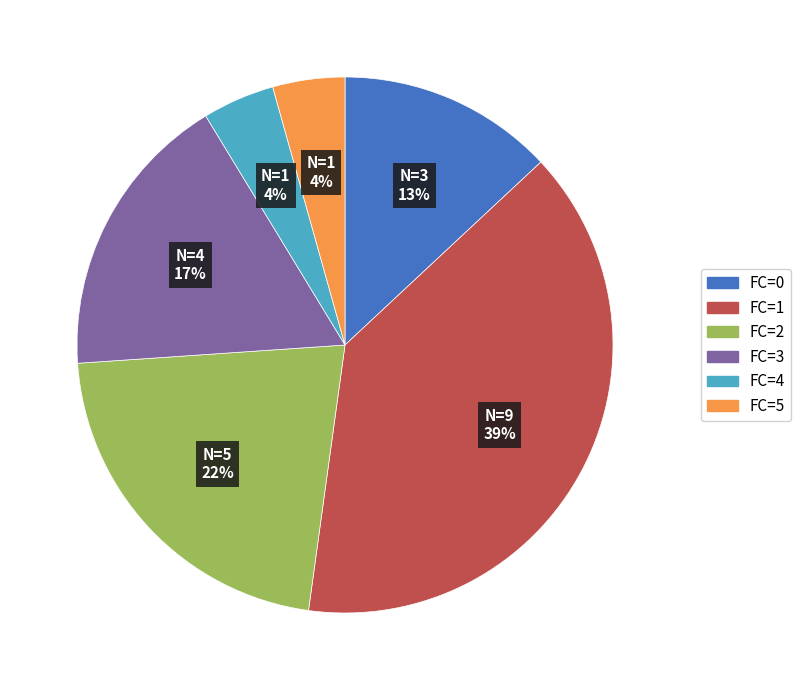

Approximately how many times larger is the value at FC=5 compared to FC=1?

0.1